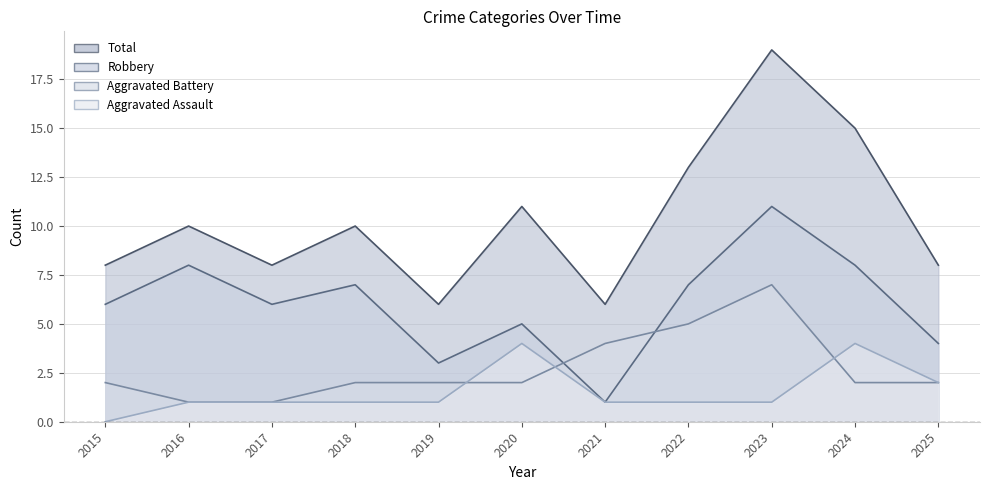

Count the number of categories in the chart.

11